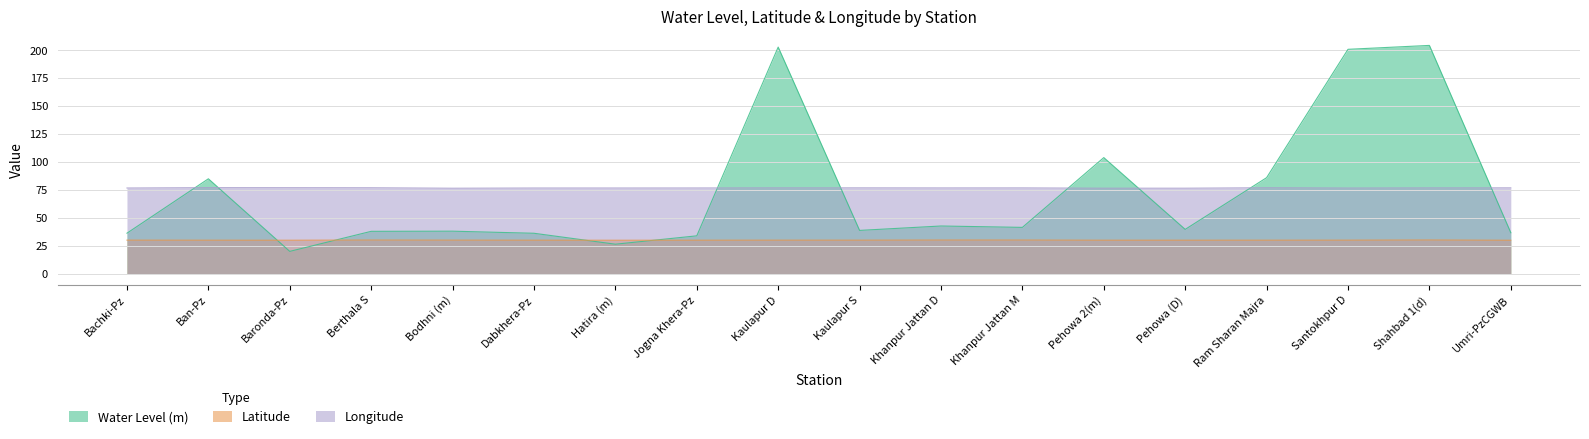

At which category is the sum across all series the highest?

Shahbad 1(d)